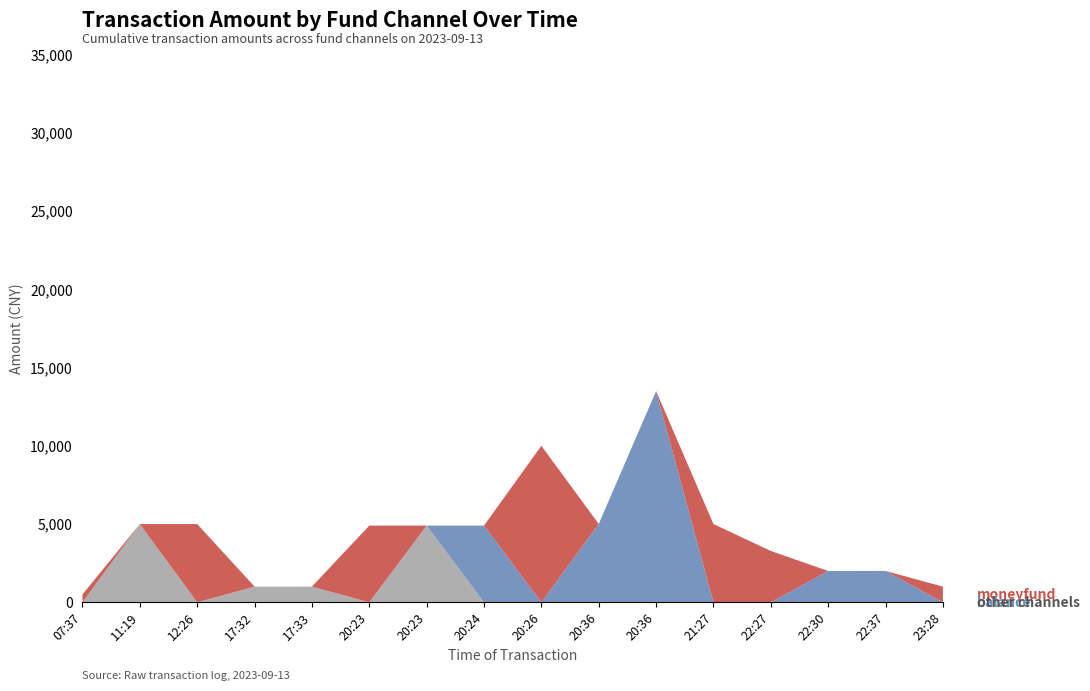

Reading left to right, what are all the values shown in this chart?

moneyfund: 07:37=500.0	11:19=0.0	12:26=5000.0	17:32=0.0	17:33=0.0	20:23=4900.0	20:23=0.0	20:24=0.0	20:26=10000.0	20:36=0.0	20:36=0.0	21:27=4999.7	22:27=3280.0	22:30=0.0	22:37=0.0	23:28=1000.0
balance: 07:37=0.0	11:19=0.0	12:26=0.0	17:32=0.0	17:33=0.0	20:23=0.0	20:23=0.0	20:24=4900.0	20:26=0.0	20:36=5005.0	20:36=13498.0	21:27=0.0	22:27=0.0	22:30=2000.0	22:37=2002.0	23:28=0.0
other_channels: 07:37=0.0	11:19=5000.0	12:26=0.0	17:32=1000.0	17:33=1000.0	20:23=0.0	20:23=4900.0	20:24=0.0	20:26=0.0	20:36=0.0	20:36=0.0	21:27=0.0	22:27=0.0	22:30=0.0	22:37=0.0	23:28=0.0